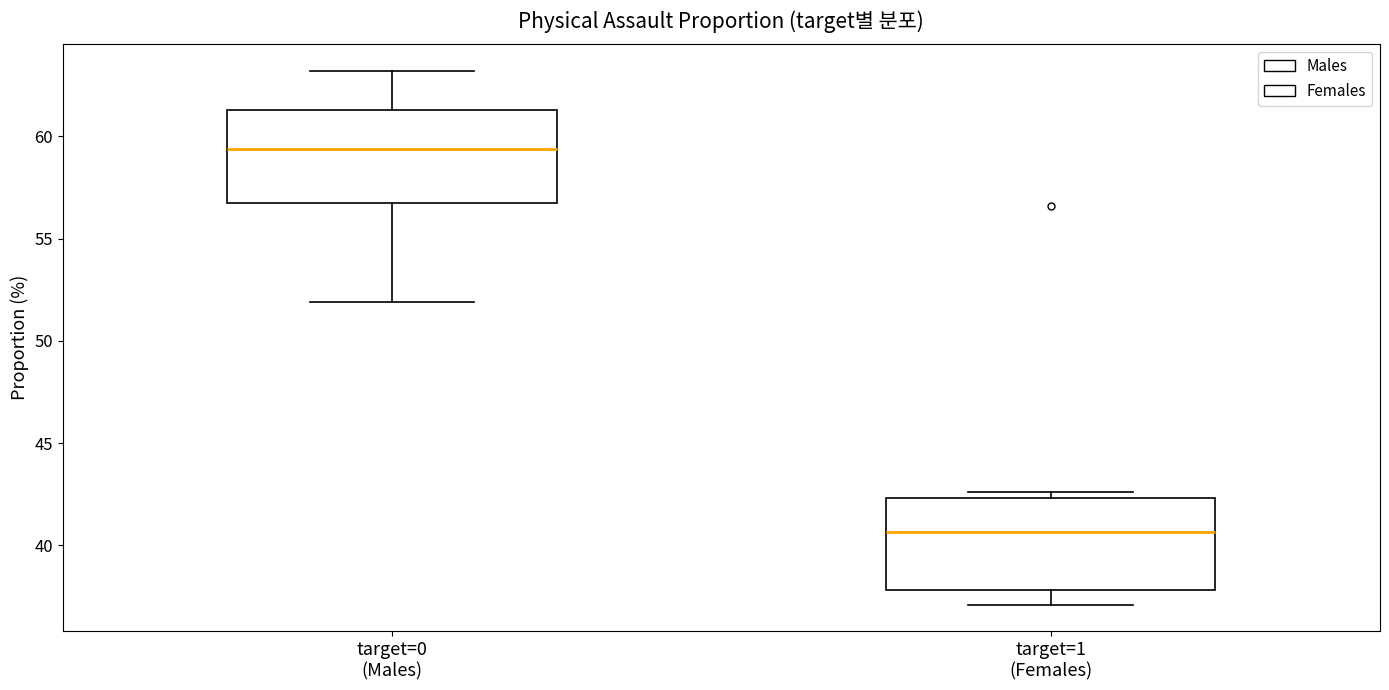

Reading left to right, transcribe this box plot: for each box, give where its median line is, the range the box spans, and where its two whiskers end, as read against the y-axis. The values are not printed on the chart, so give them approximately, as read against the axis.

target=0 (Males): median 59.5, box 57.0 to 61.5, whiskers 52.0 to 63.0
target=1 (Females): median 40.5, box 38.0 to 42.5, whiskers 37.0 to 42.5 (just above the box's upper edge)